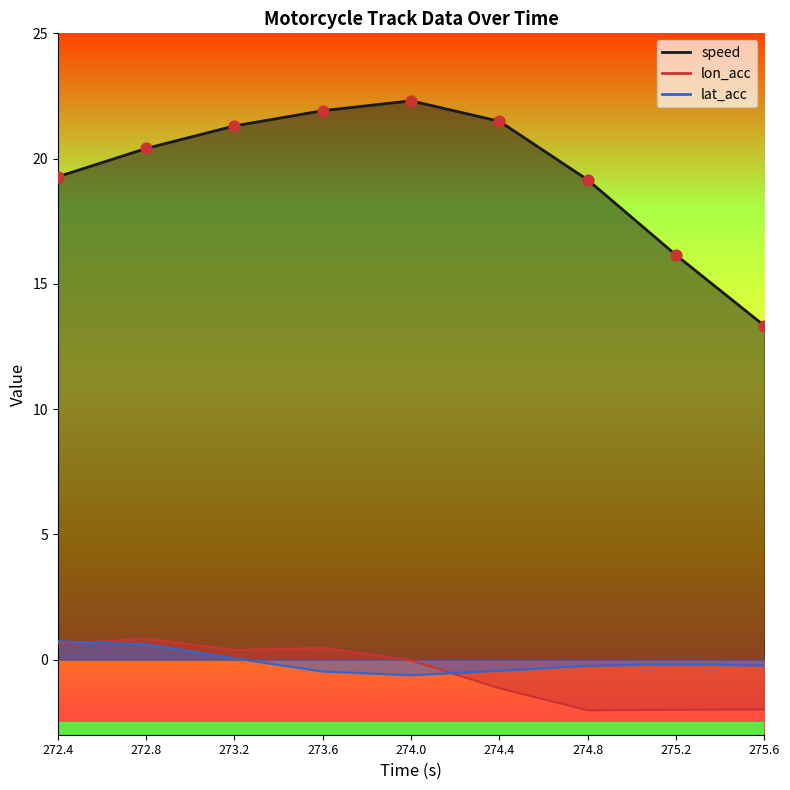

Is the value of lon_acc at 273.6 greater than the value of lat_acc at 272.8?

No